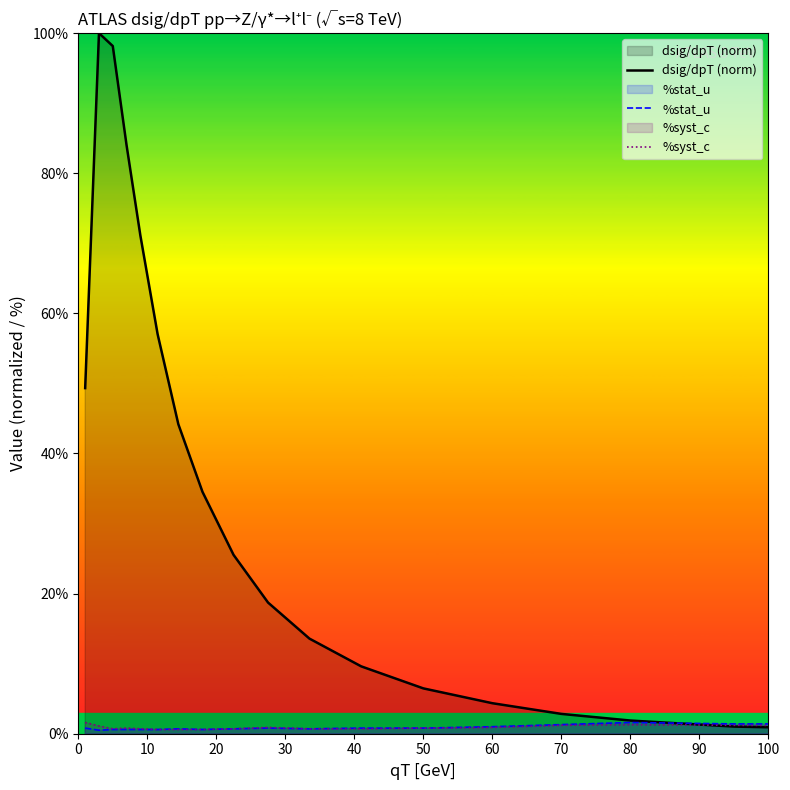

What position from the left is 70?

15